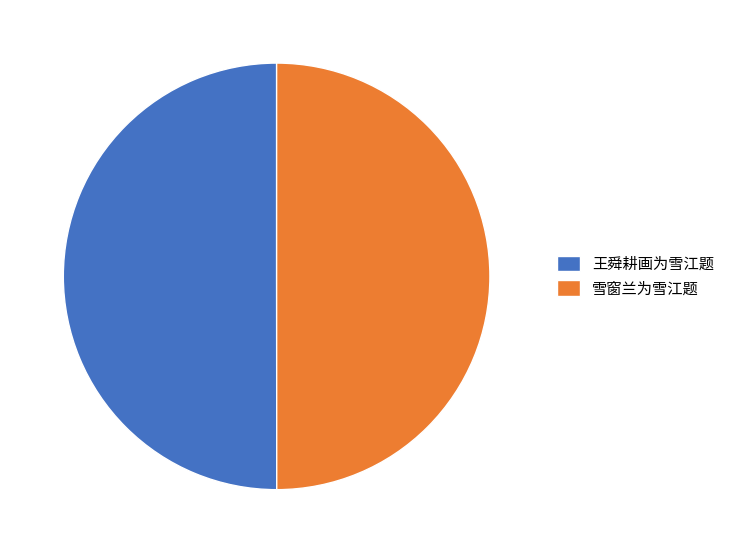

Is the sum of 雪窗兰为雪江题 and 王舜耕画为雪江题 greater than half?

Yes